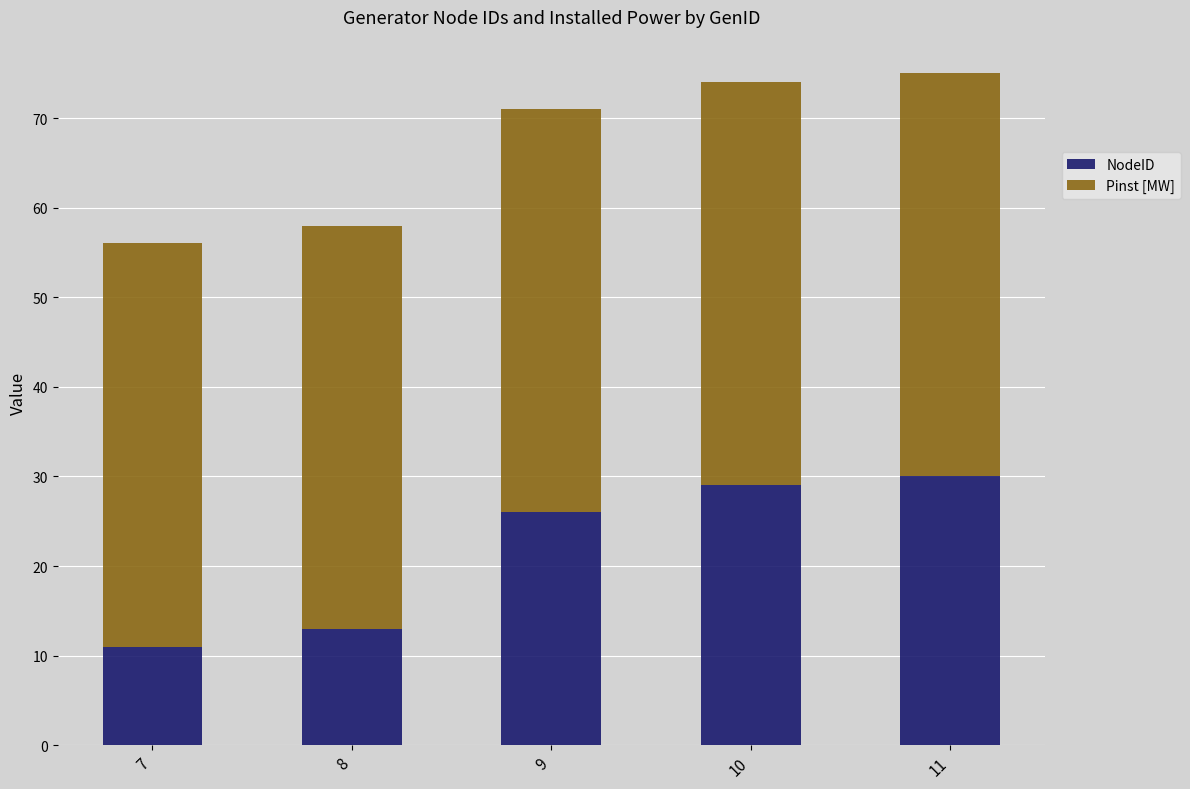

The NodeID series shows 29 at 10. True or false?

True